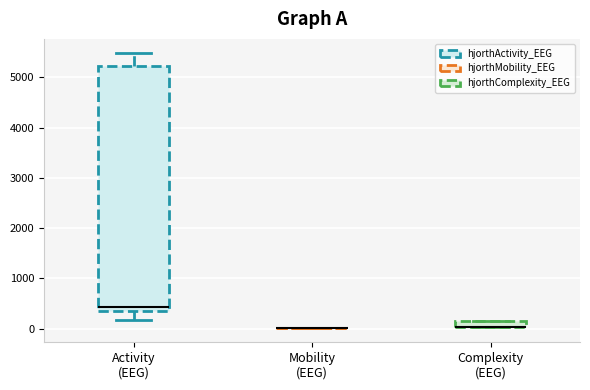

Comparing the boxes themselves (not the whiskers), which one is the tallest?

Activity (EEG)